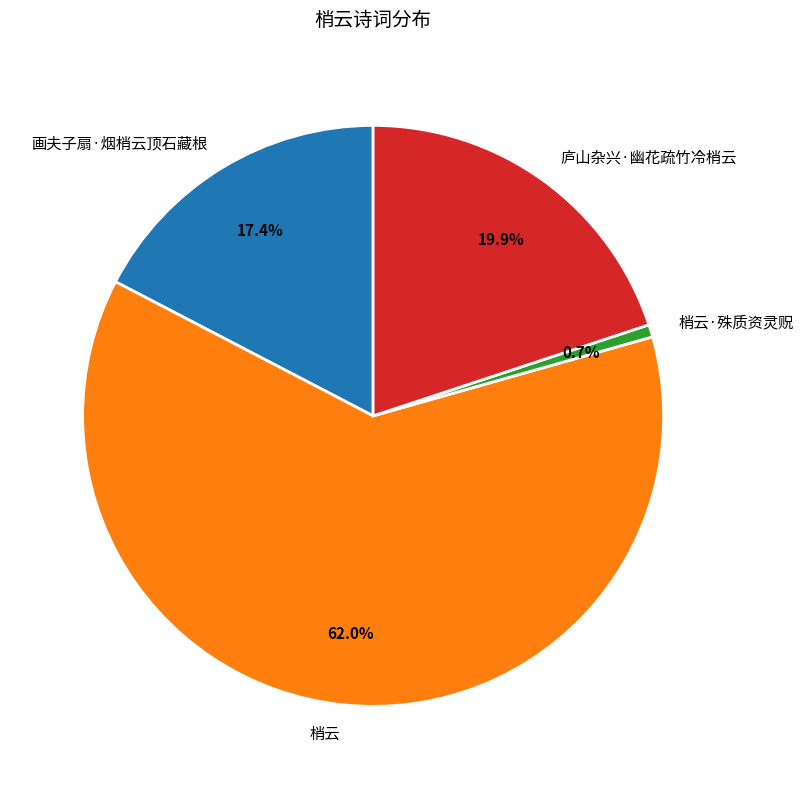

How many slices are in this pie chart?

4